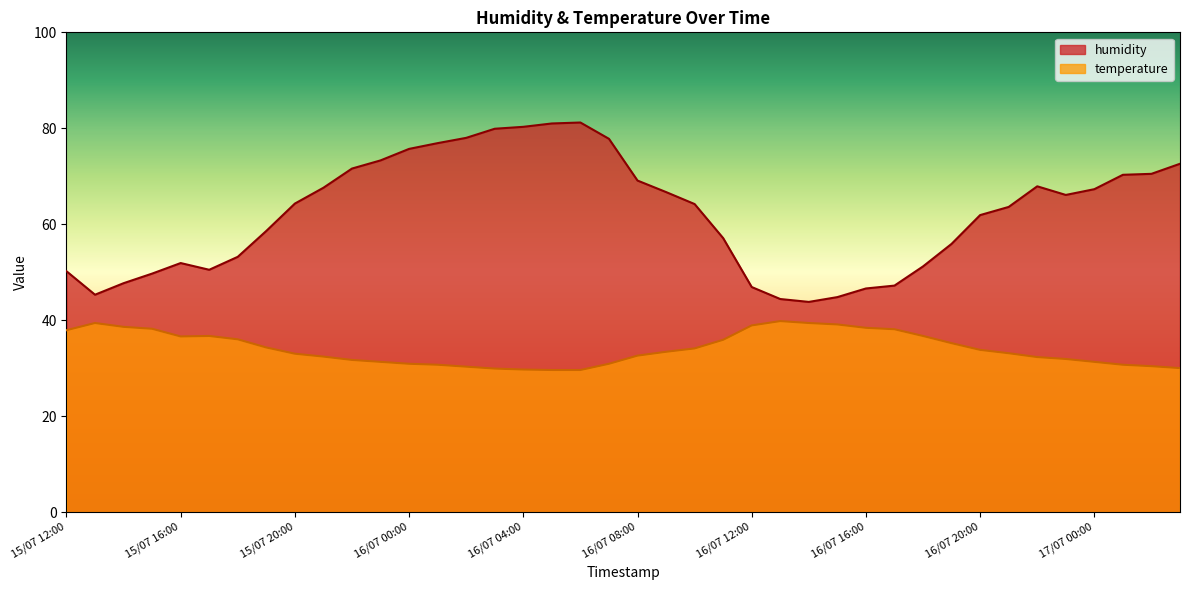

What value does the humidity series have at 15/07 15:00?

49.7